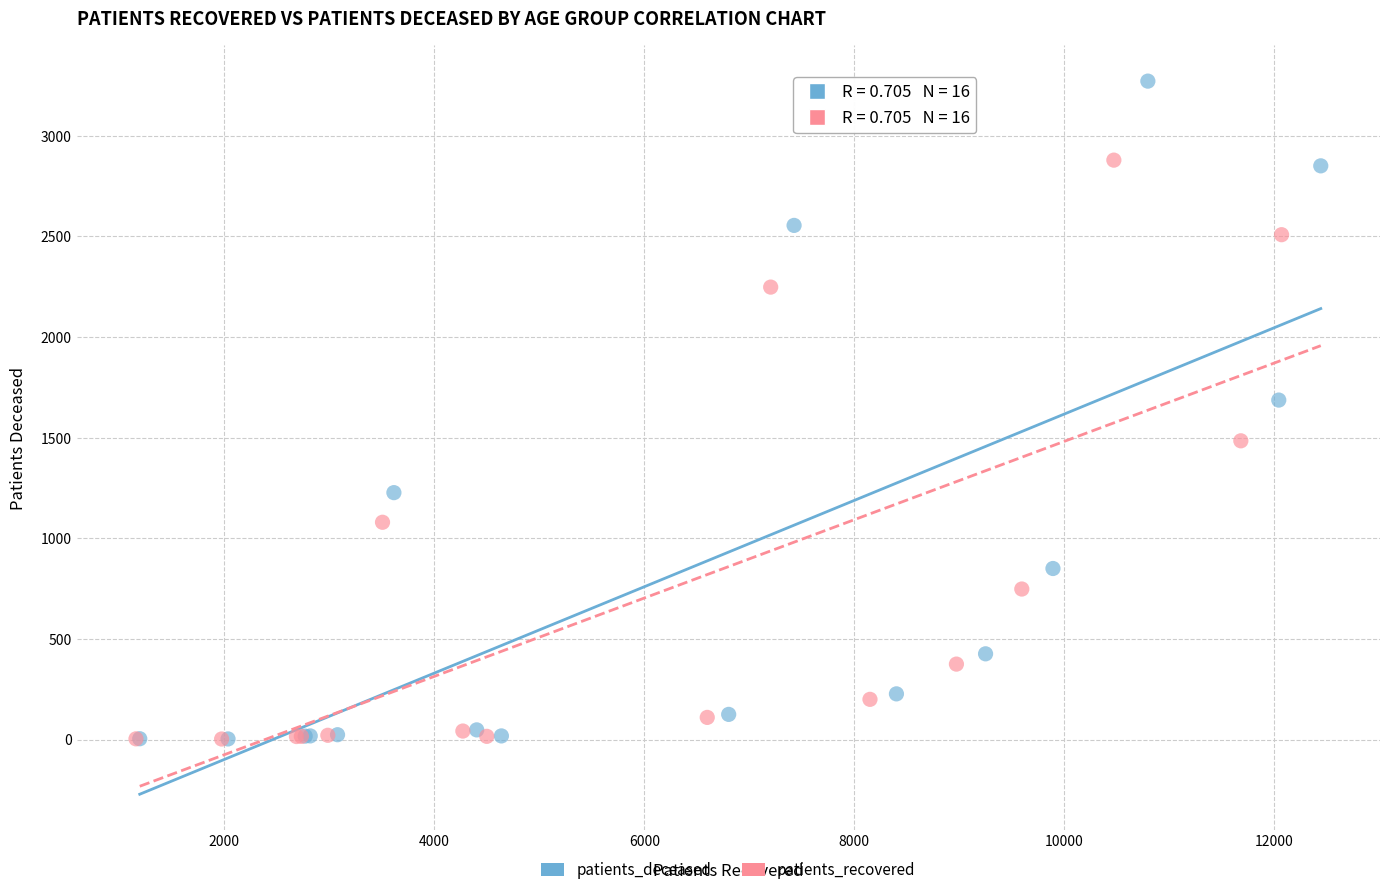

Which series reaches the maximum Y coordinate?

patients_deceased